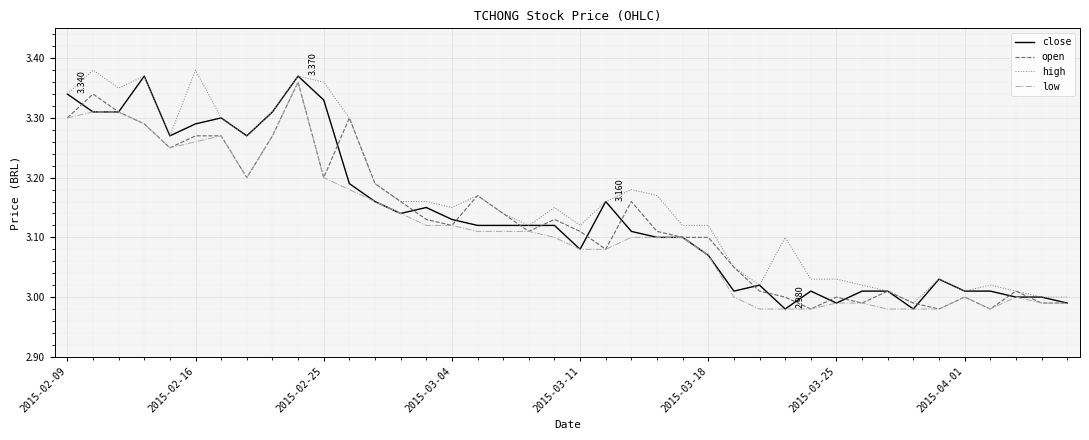

Which series has the largest total across all categories?

high